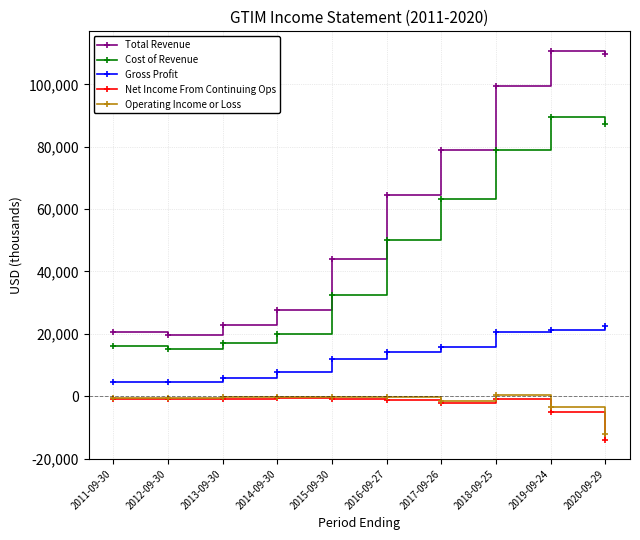

What position from the left is 2012-09-30?

2